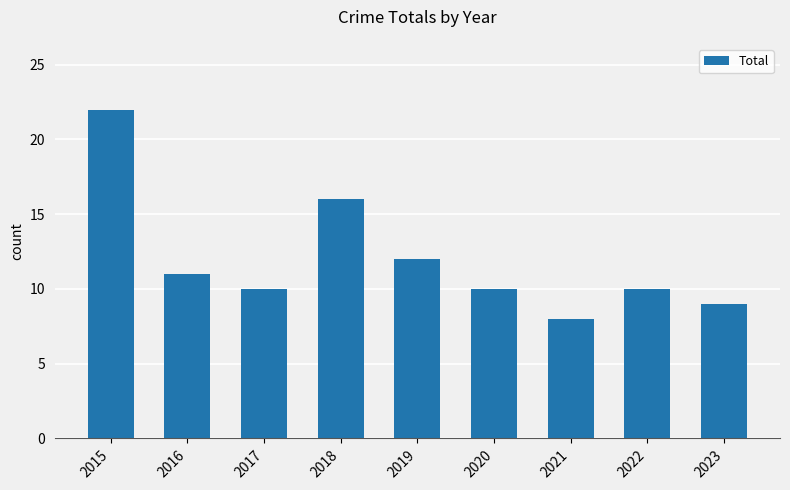

The value at 2020 is 10. True or false?

True